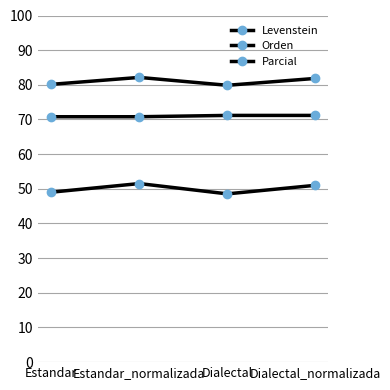

How many values in the Parcial series exceed 81?

2